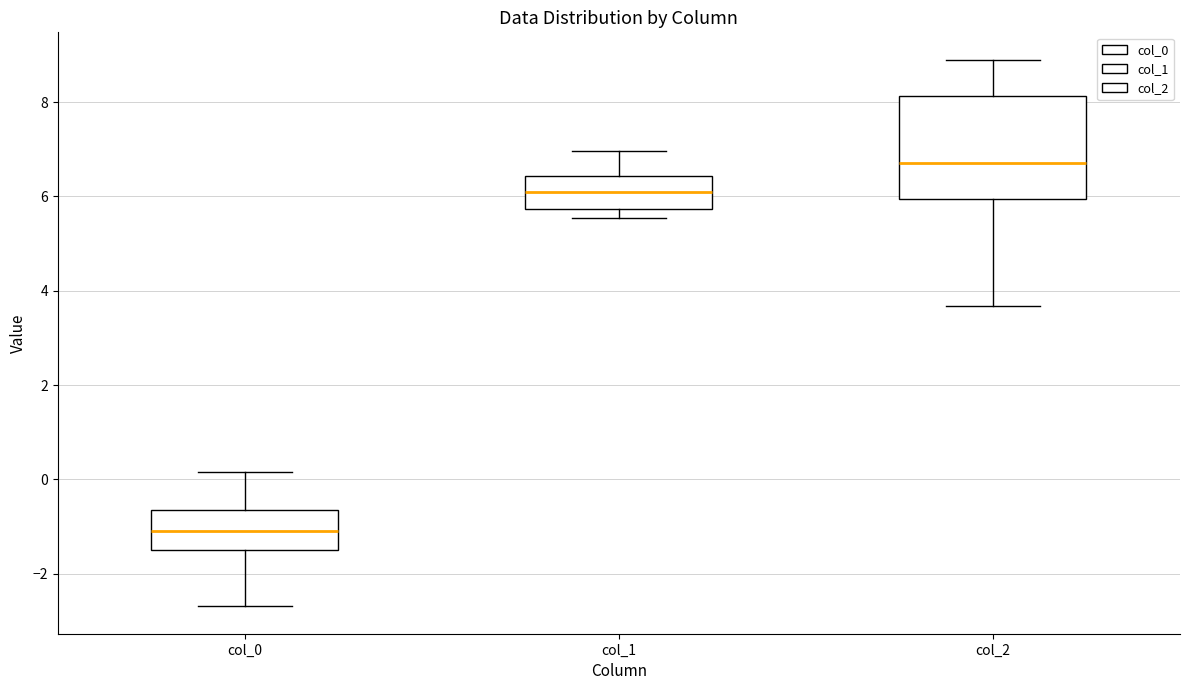

Reading left to right, transcribe this box plot: for each box, give where its median line is, the range the box spans, and where its two whiskers end, as read against the y-axis. The values are not printed on the chart, so give them approximately, as read against the axis.

col_0: median -1.0, box -1.4 to -0.6, whiskers -2.6 to 0.2
col_1: median 6.0, box 5.8 to 6.4, whiskers 5.6 to 7.0
col_2: median 6.8, box 6.0 to 8.2, whiskers 3.6 to 9.0